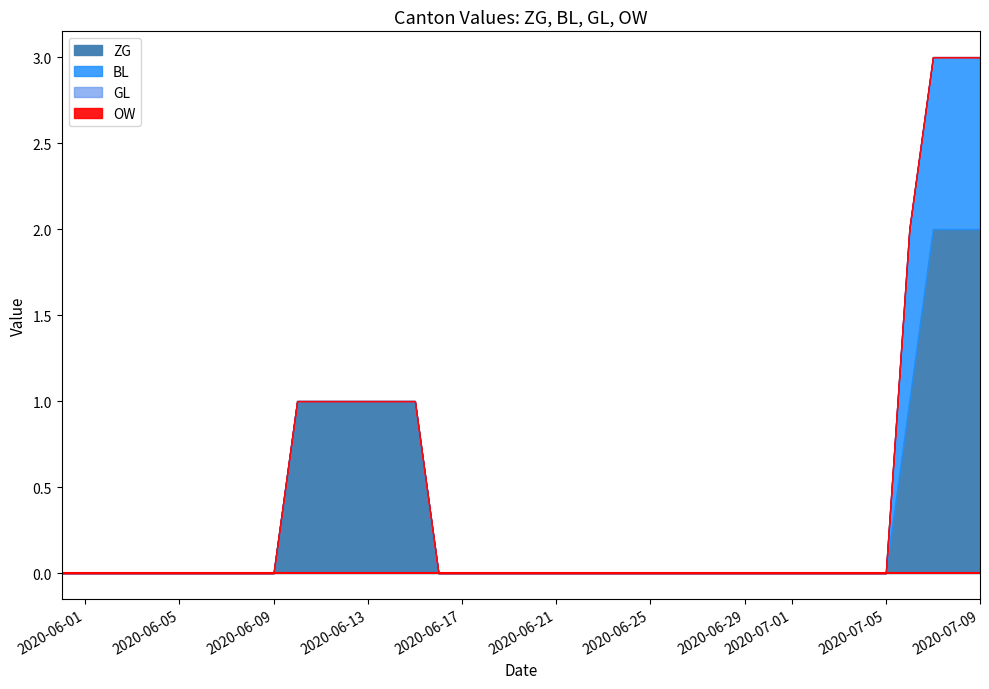

True or false: GL and ZG intersect in this chart.

False